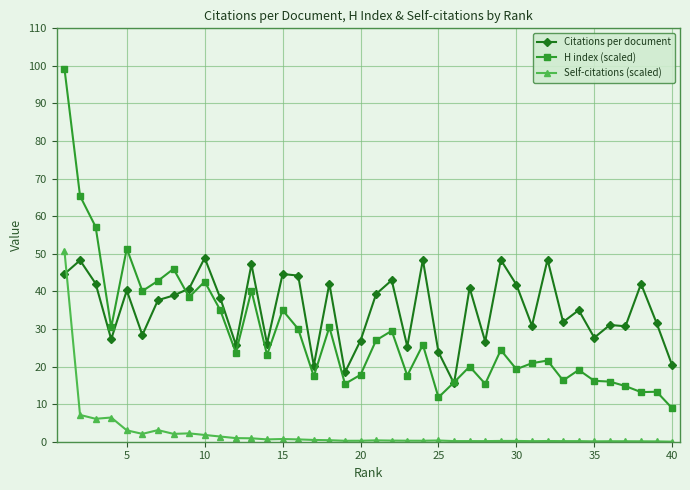

How many distinct data groups are displayed?

3